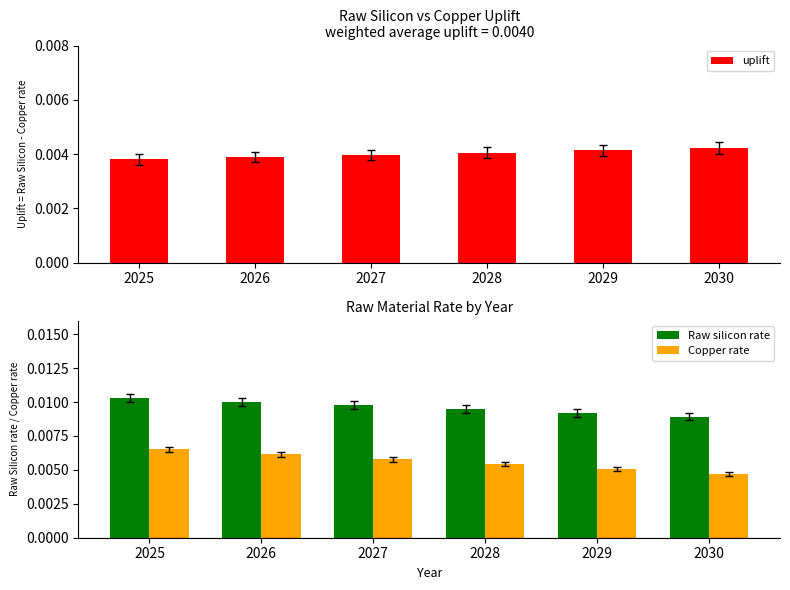

Rank the series at 2028 from lowest to highest value.

uplift, Copper rate, Raw silicon rate